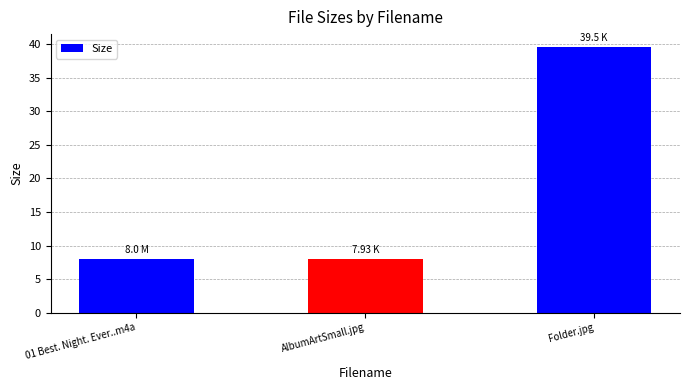

What is the label of the 3rd bar from the left?

Folder.jpg